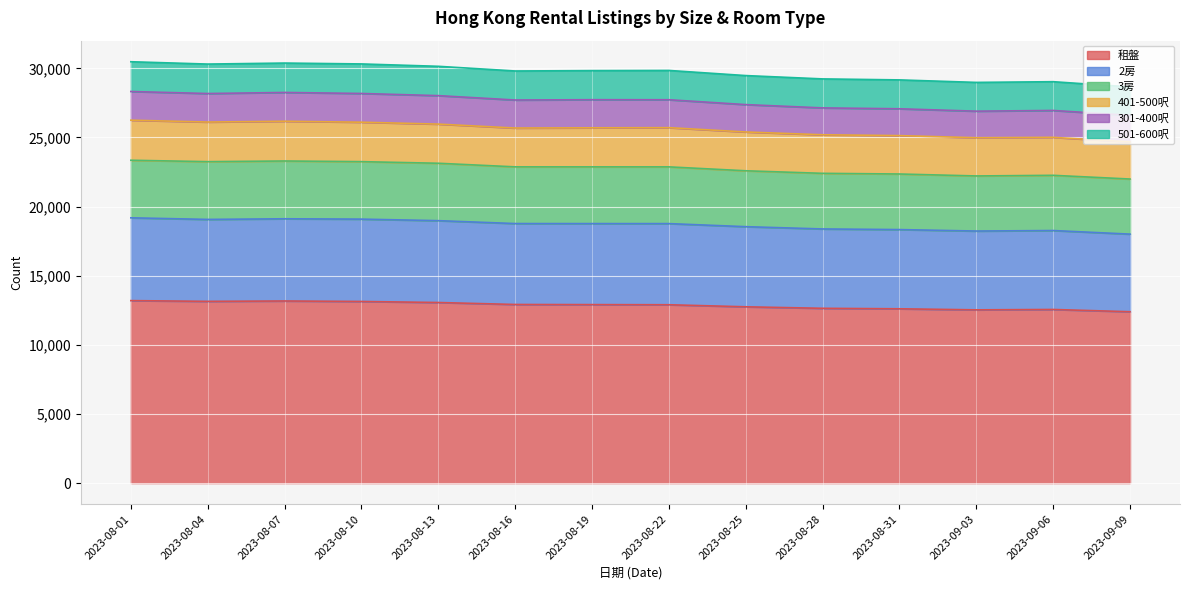

What is the sum of the 租盤 values at 2023-08-04 and 2023-08-19?

26057